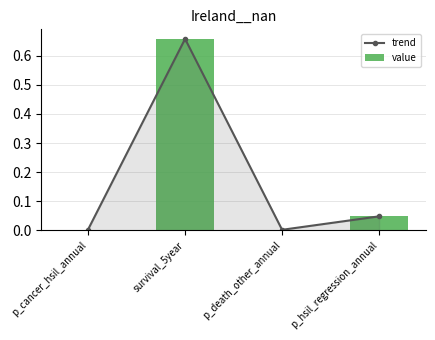

At which category is the sum across all series the highest?

survival_5year